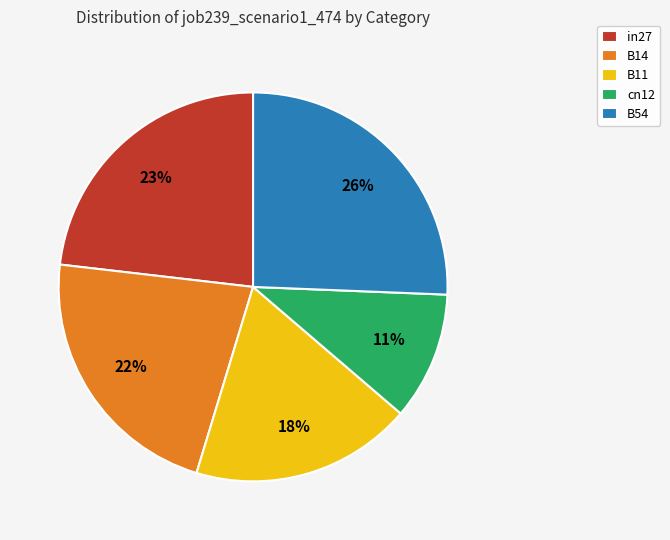

To the nearest percent, what is the difference between the largest and smallest slice percentages?

15%